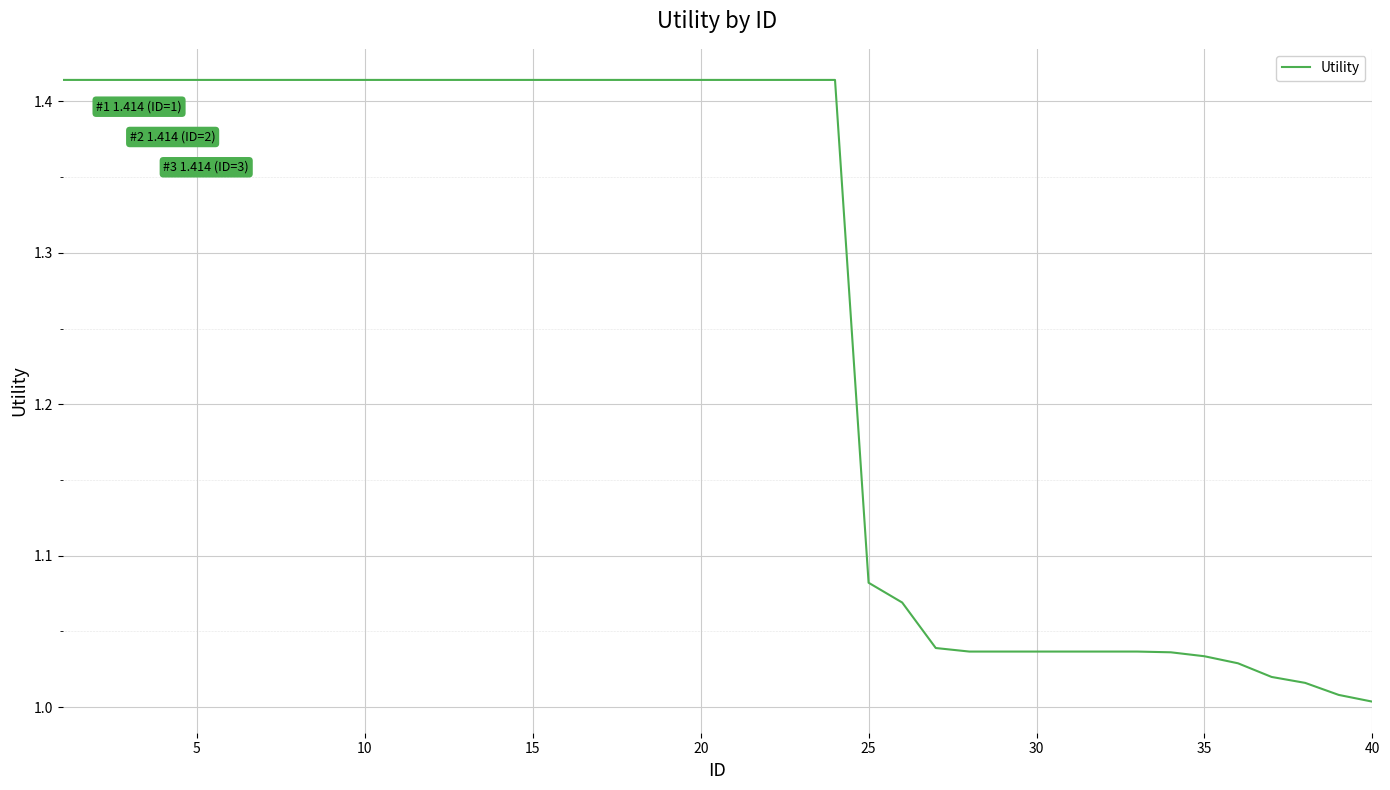

What is the difference between the maximum and minimum values?

0.4